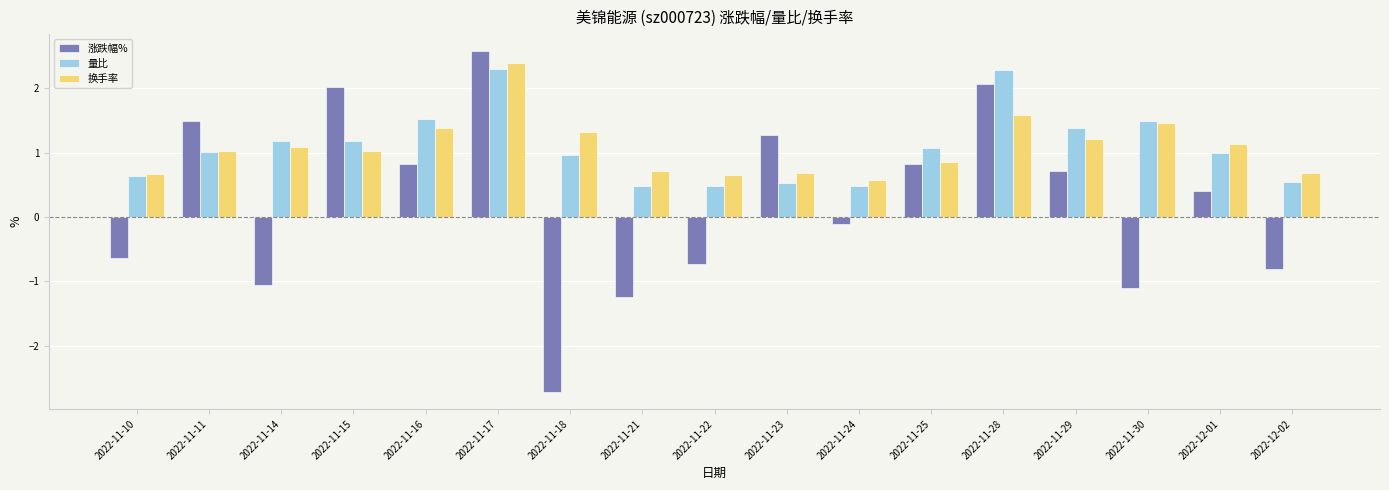

What is the sum of the 换手率 values at 2022-11-28 and 2022-12-01?

2.7